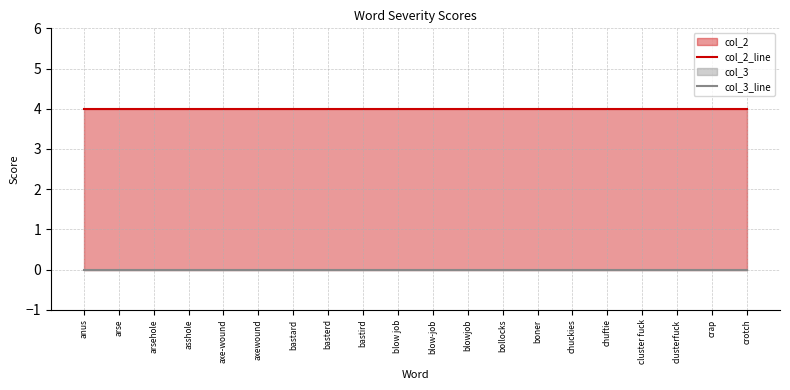

True or false: col_2_line has more than 1 points higher than both neighbors.

False